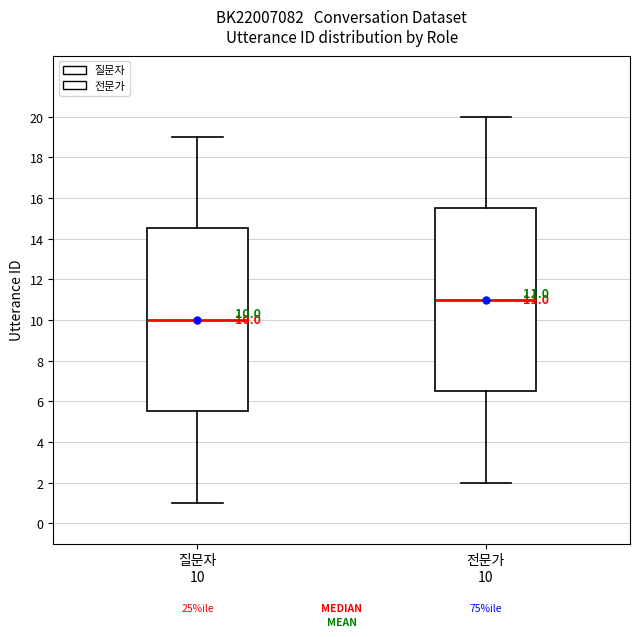

Which box's median line is the lowest?

질문자 10